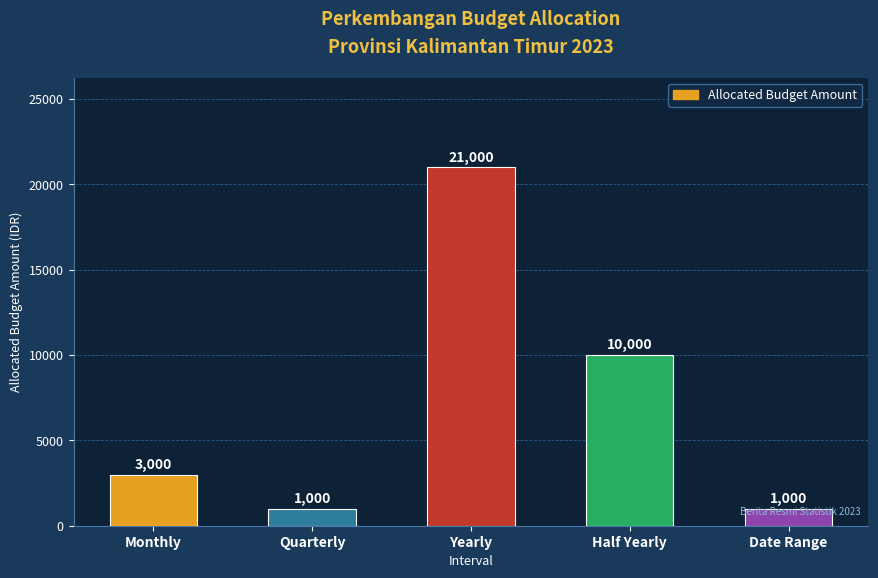

What is the ratio of the value at Yearly to the value at Half Yearly?

2.1